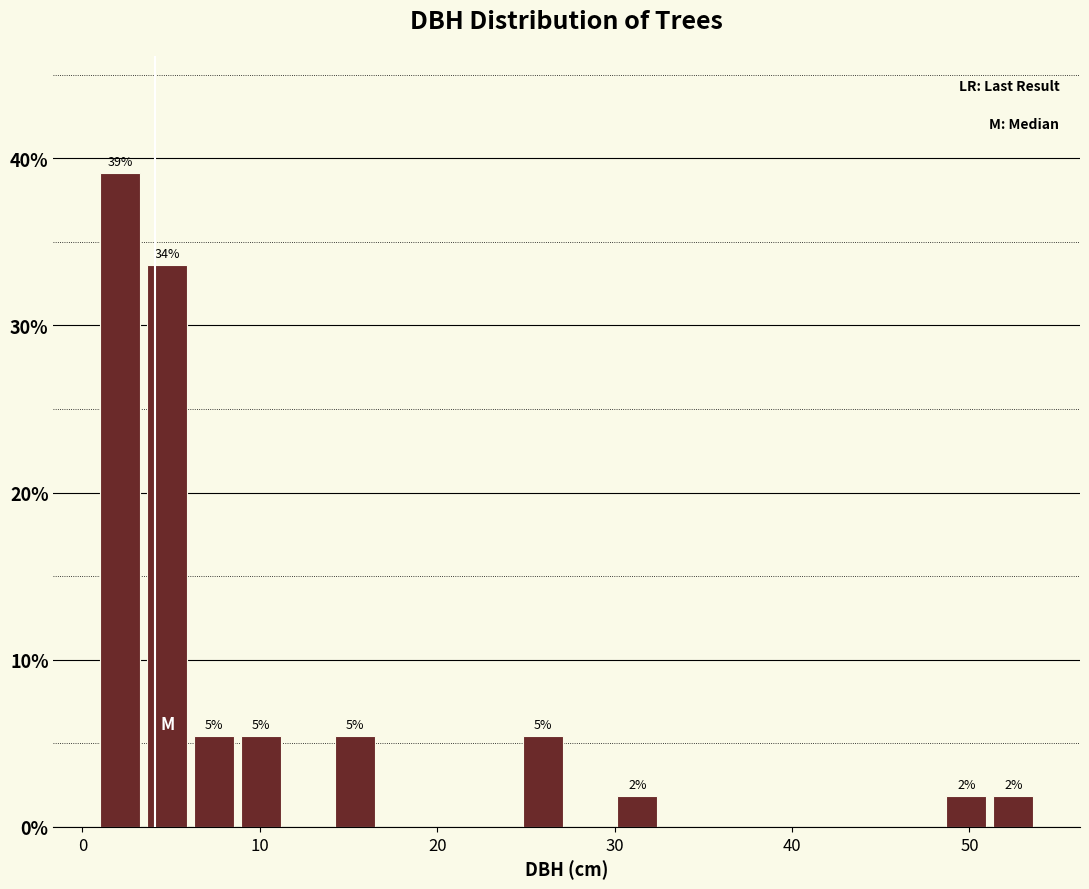

Around what value on the x-axis is the tallest bar? Give the approximate position of its centre, as read against the axis.

2